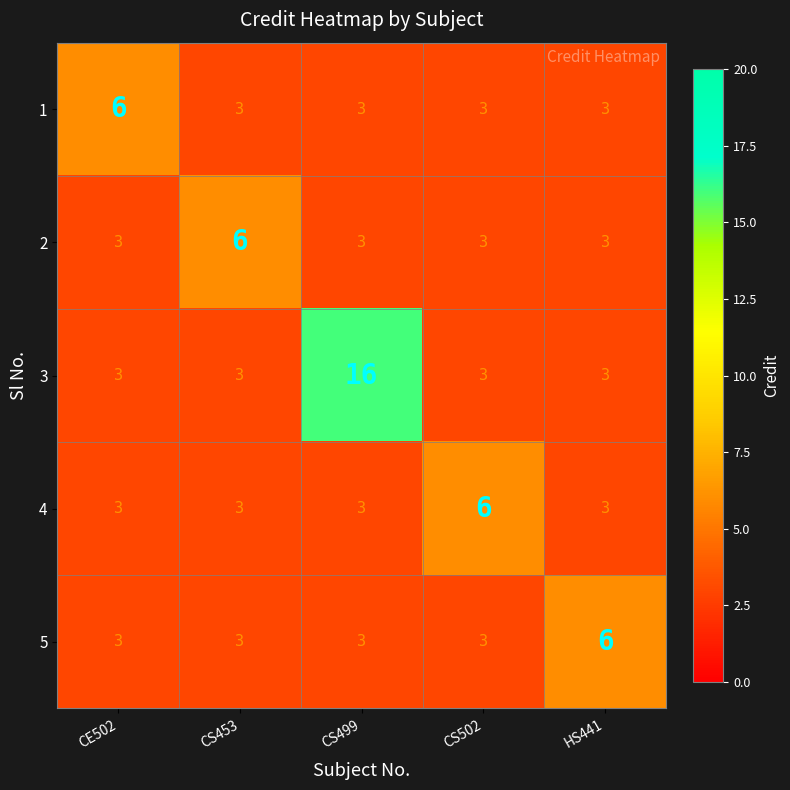

Is it true that 1 equals 1 at HS441?

False